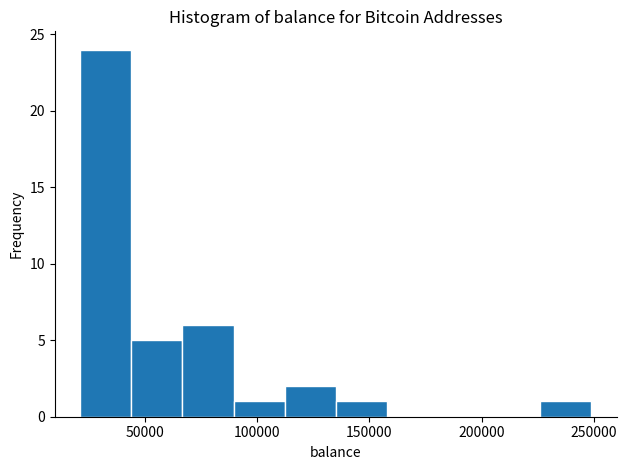

Reading left to right, transcribe this chart: for each bar, give the range it covers on the x-axis and its height. Neither the bar edges nor the heights are printed on the chart, so give them approximately, as read against the axes.

20000 to 45000: 24
45000 to 65000: 5
65000 to 90000: 6
90000 to 110000: 1
110000 to 135000: 2
135000 to 160000: 1
160000 to 180000: 0
180000 to 205000: 0
205000 to 225000: 0
225000 to 250000: 1